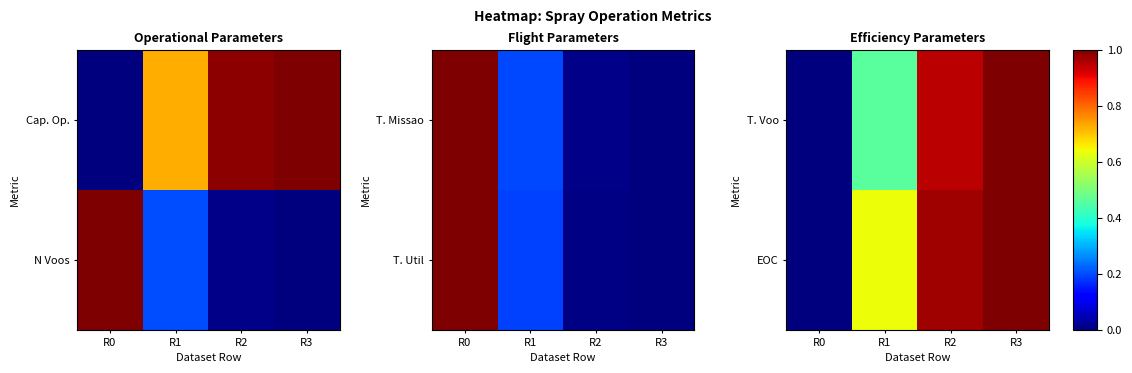

At which label is T. Voo closest to 0?

R0